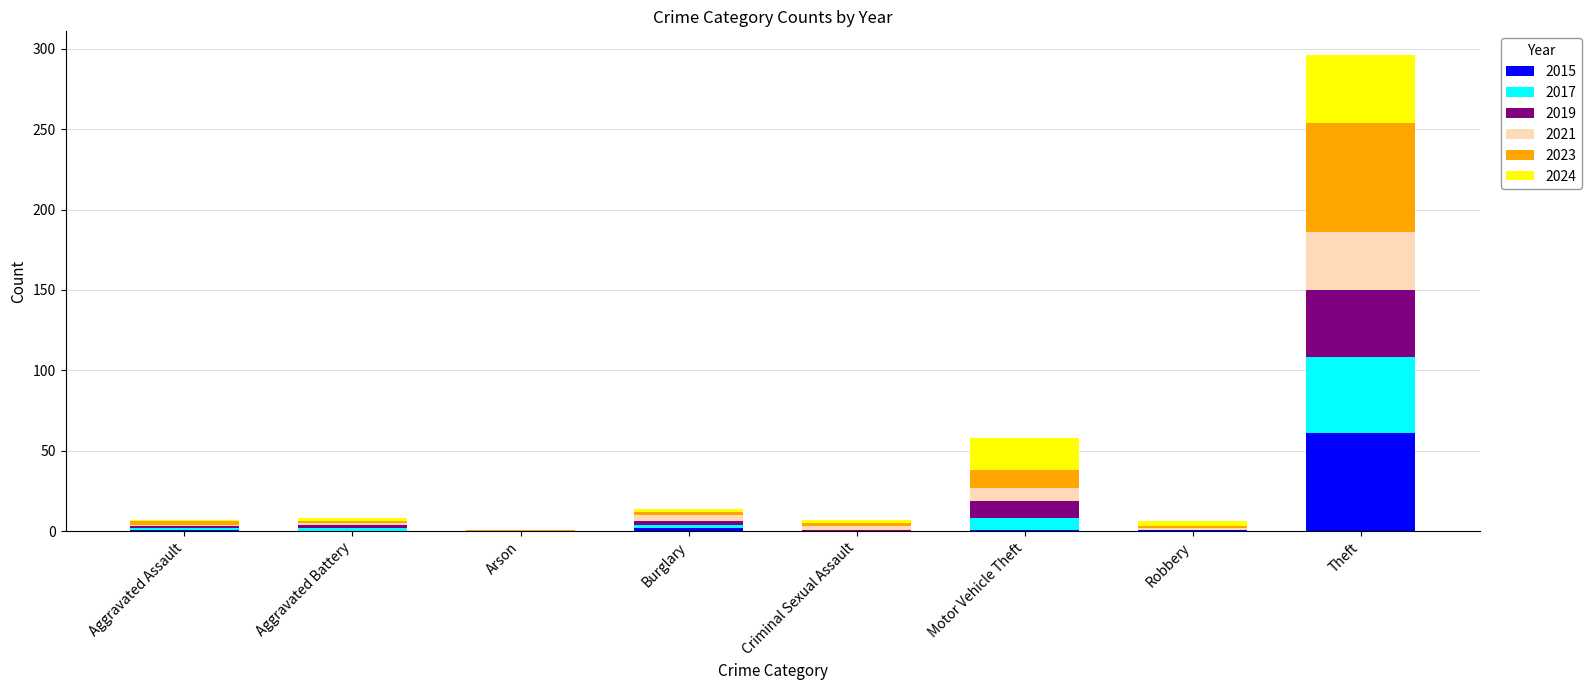

At which category is the sum across all series the highest?

Theft